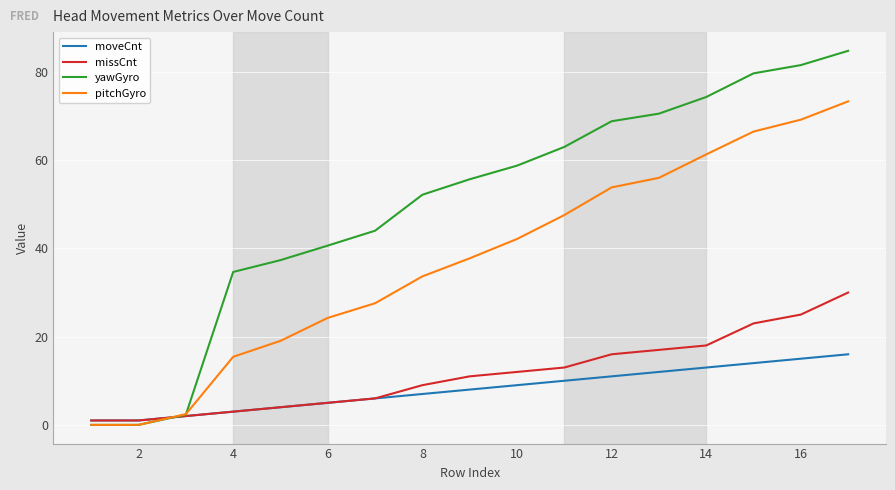

What is the maximum value for pitchGyro?

73.3